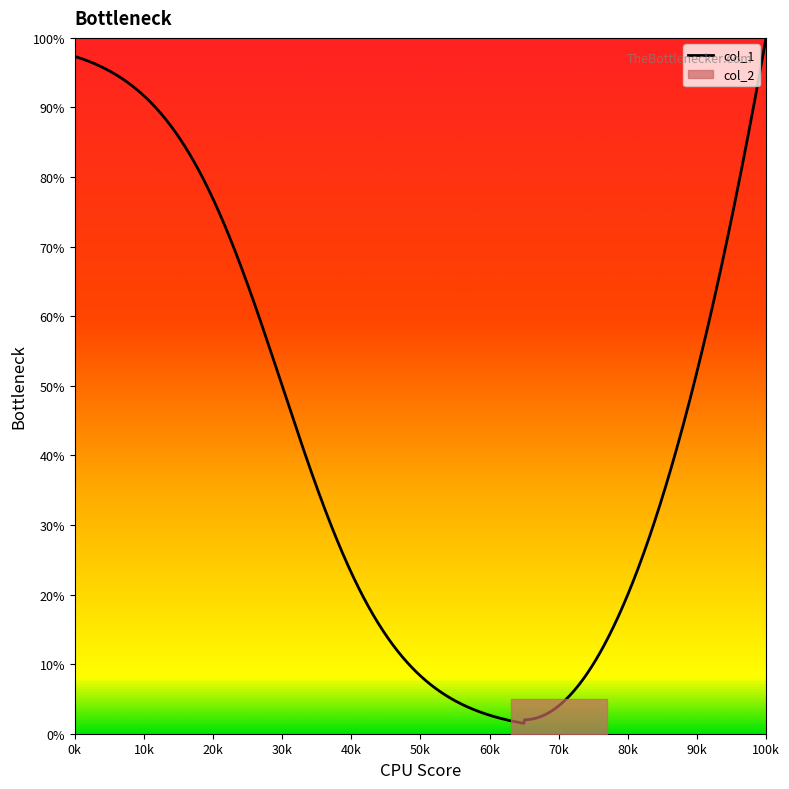

How many lines are shown in the chart?

2